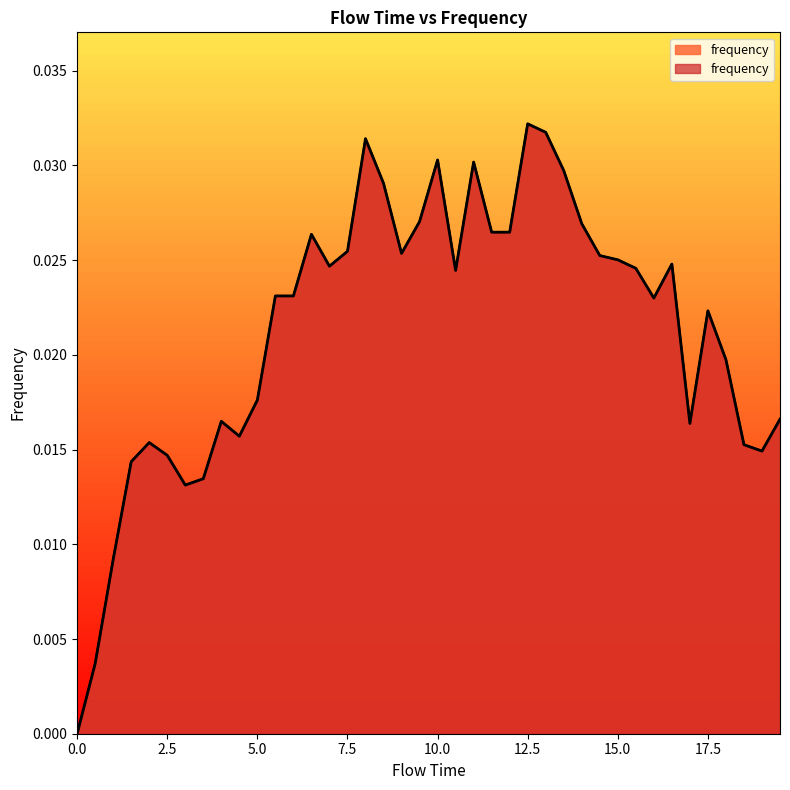

True or false: the data shows 0.0 at 10.5.

False